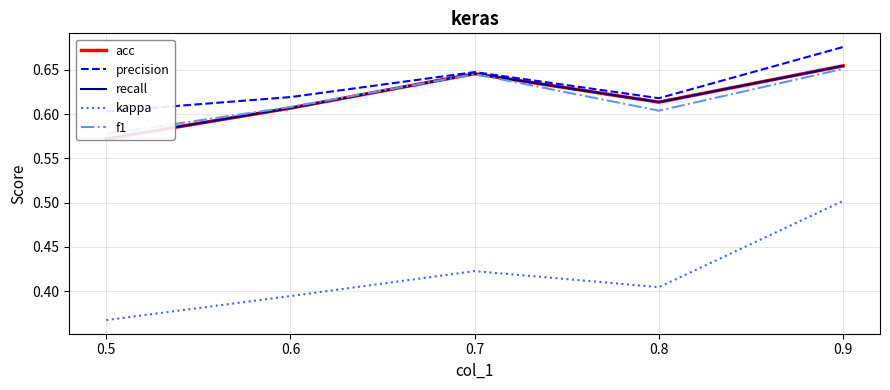

At which category does recall reach its first local valley?

0.8